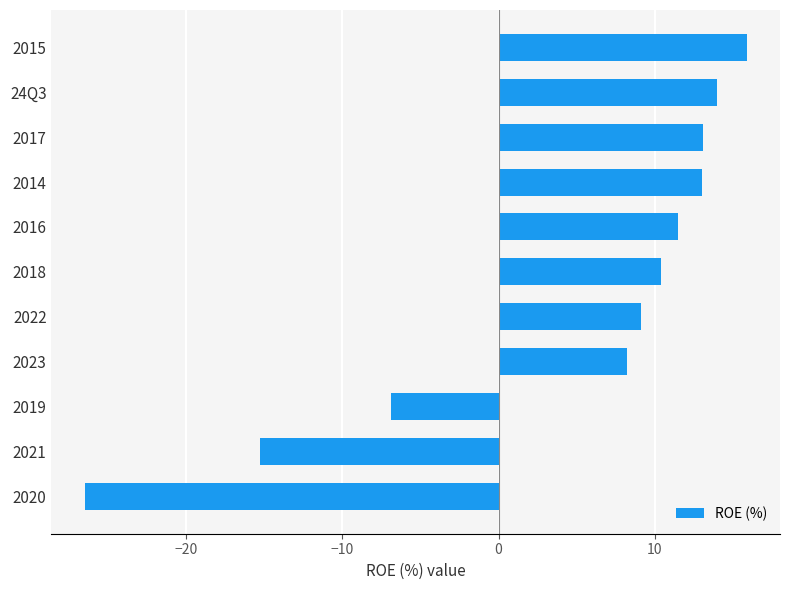

What is the change in value from 2020 to 2022?

+35.6